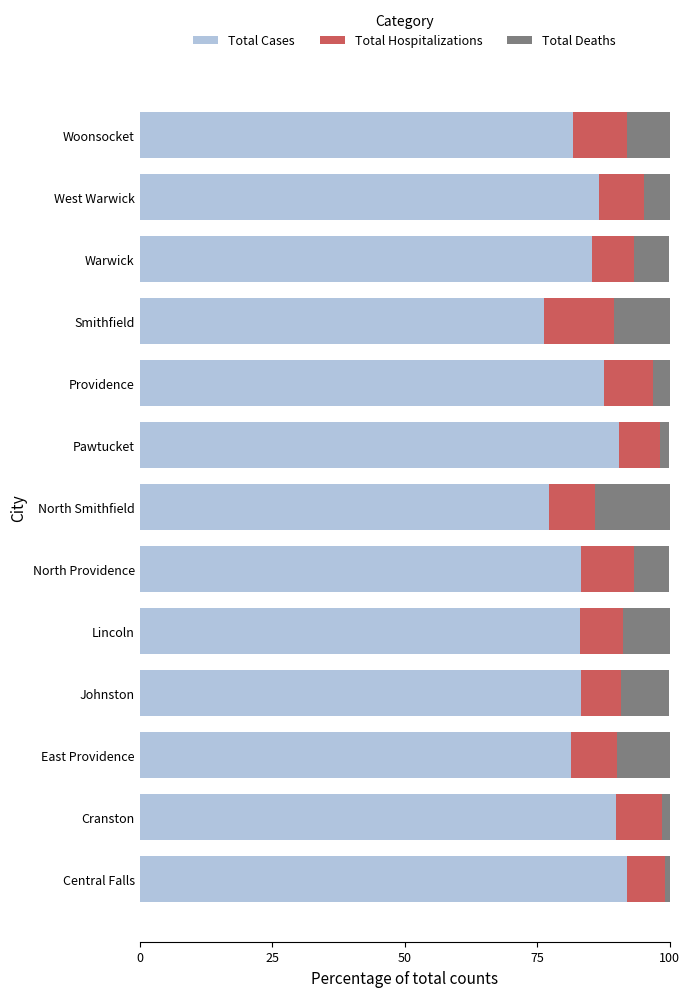

What are all the series names shown in the legend?

Total Cases, Total Hospitalizations, Total Deaths